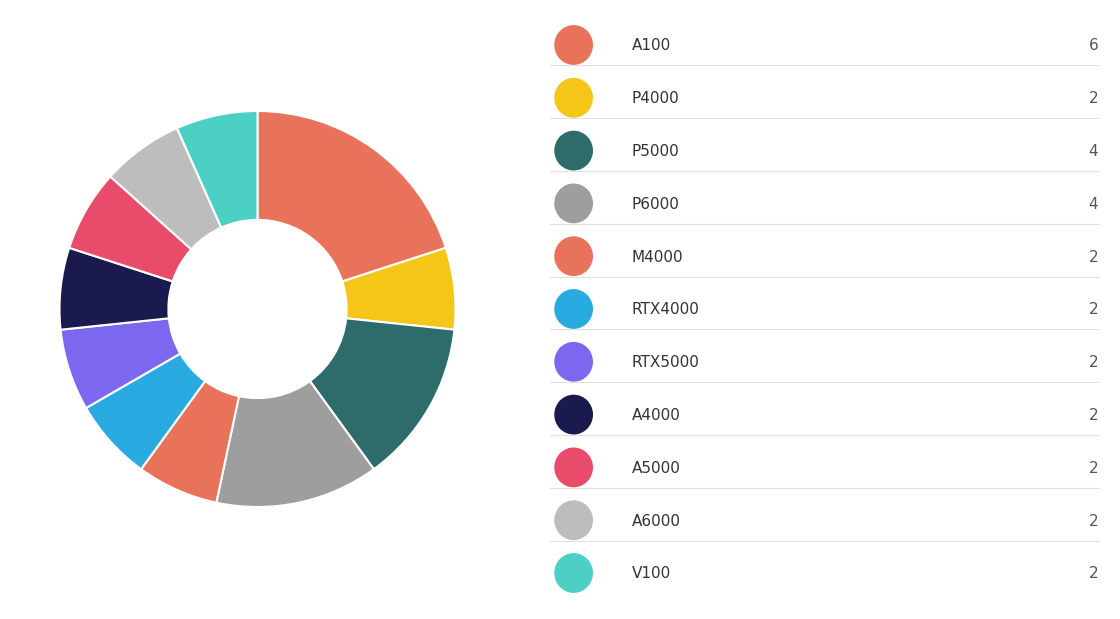

Which slice is the smallest?

M4000